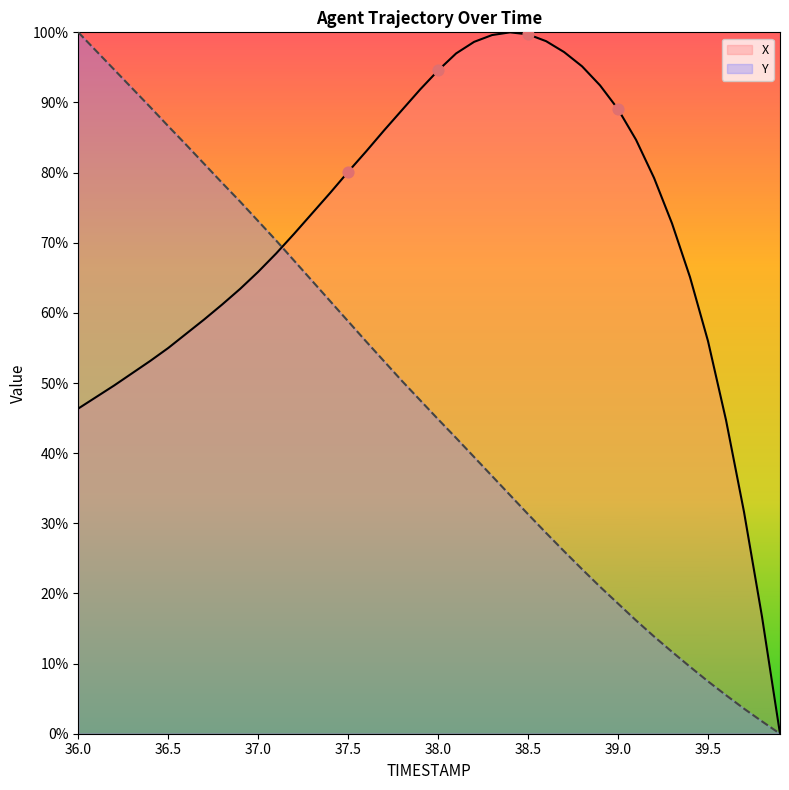

Which series has the largest total across all categories?

X